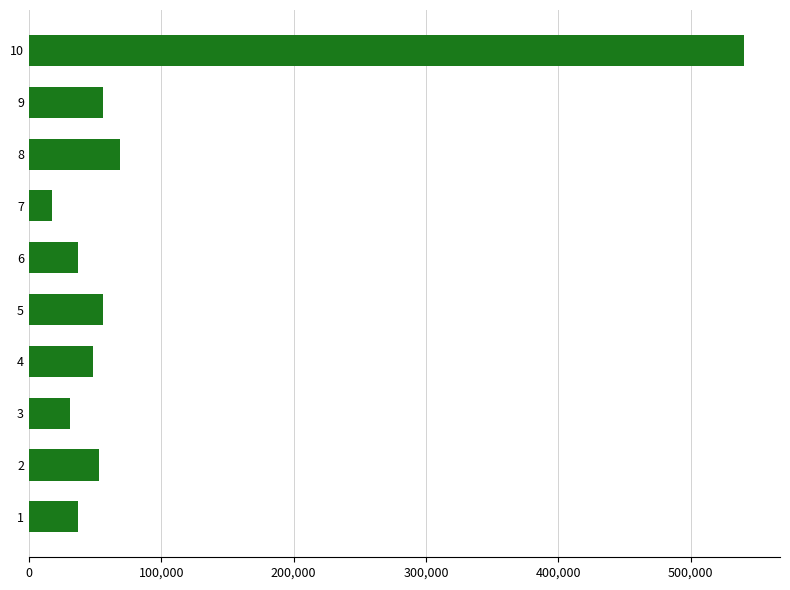

What is the approximate value at 9?

56295.1